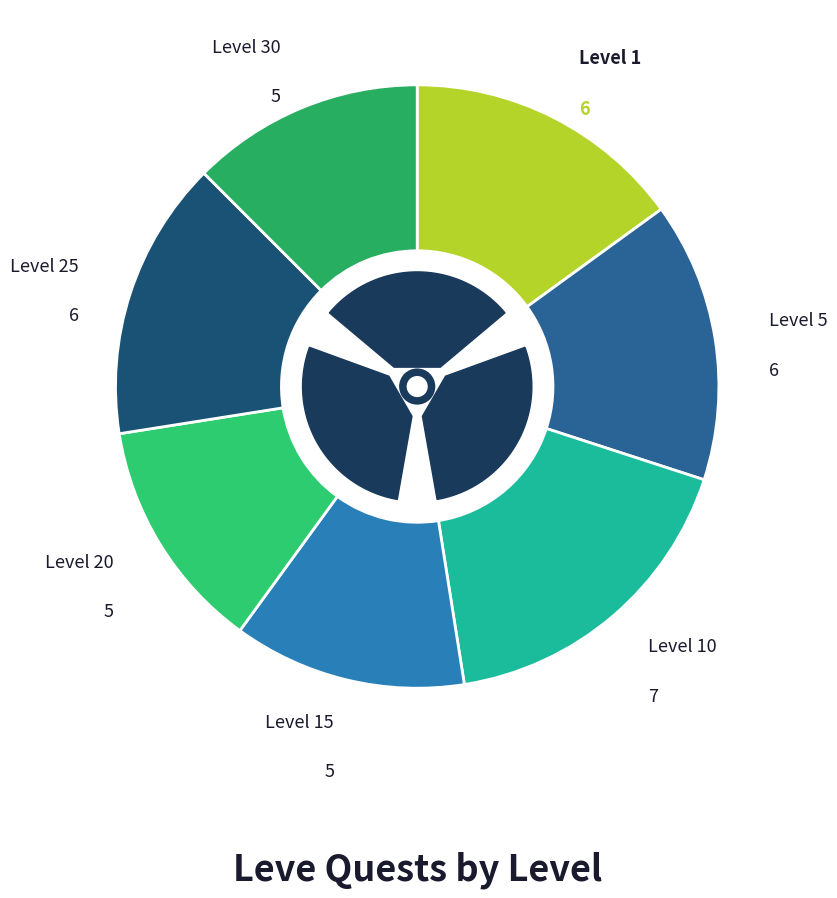

How many segments does this pie chart have?

7